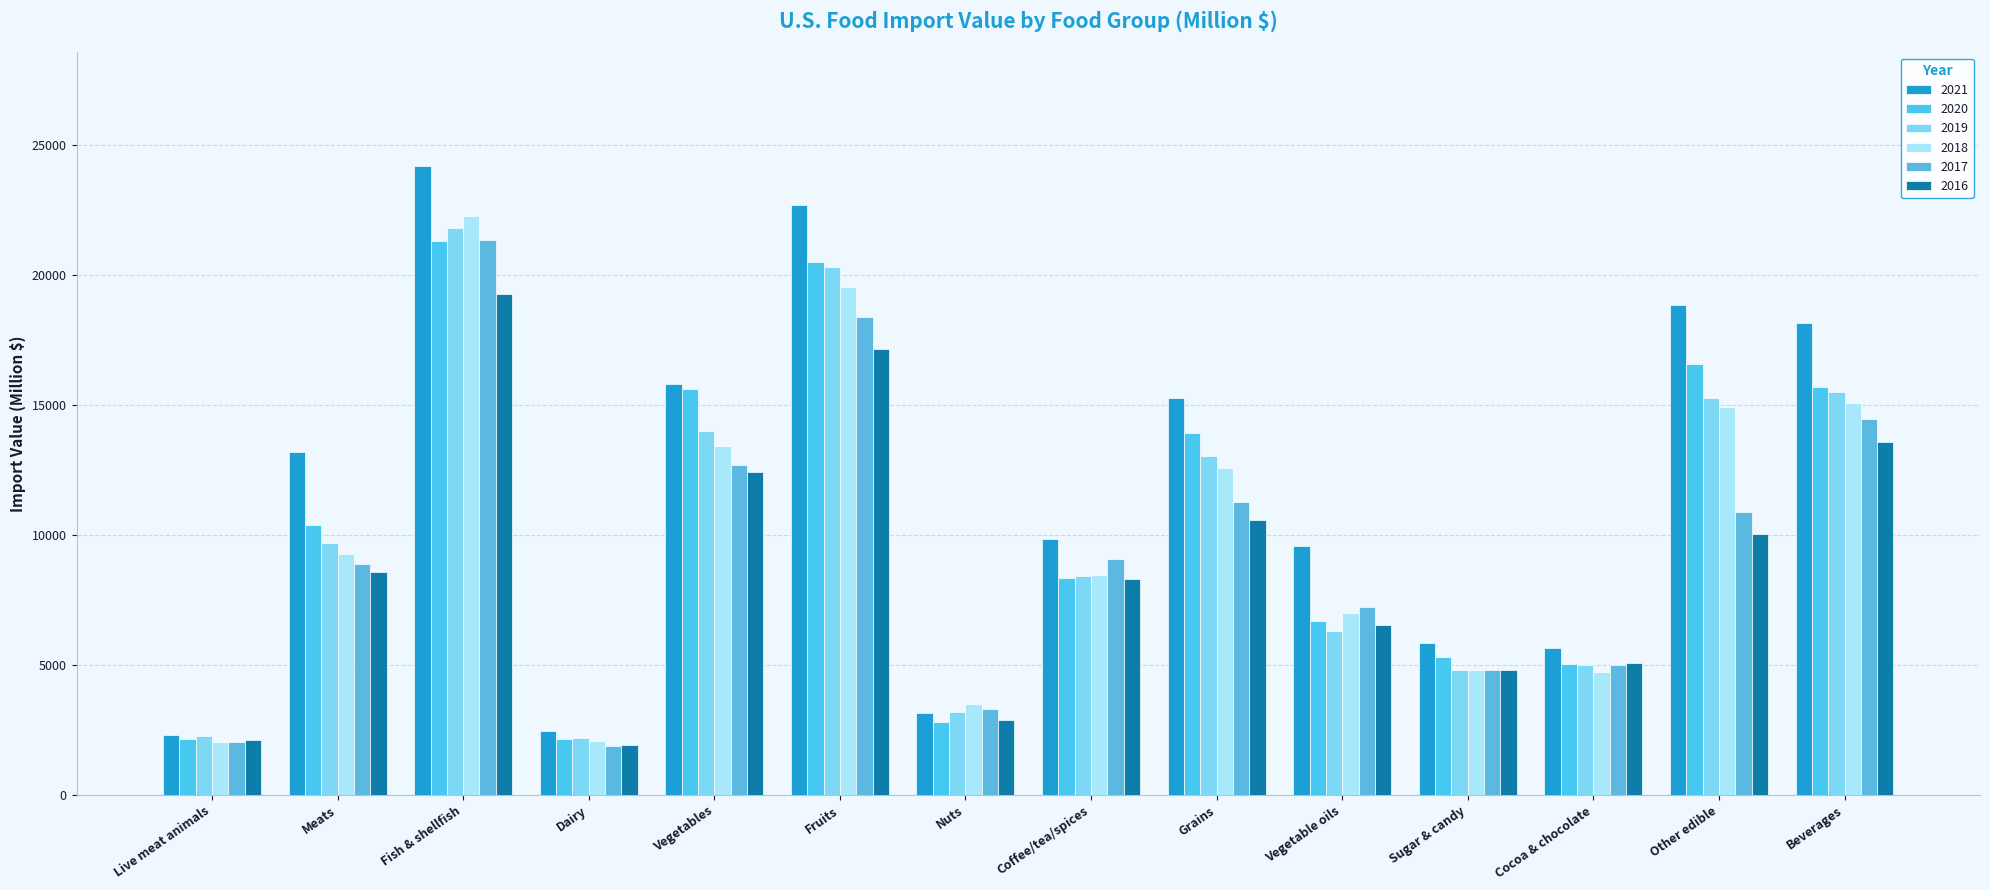

Rank the series at Live meat animals from highest to lowest value.

2021, 2019, 2020, 2016, 2018, 2017